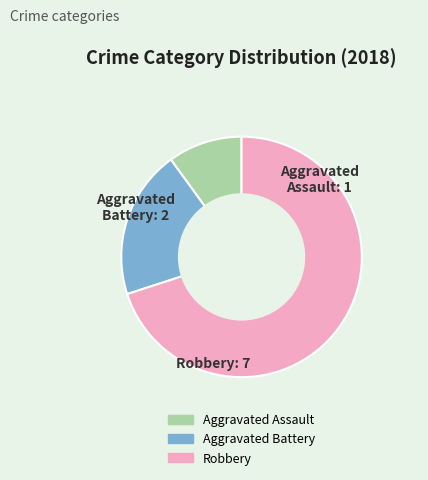

Does Aggravated Battery represent more than half of the total?

No